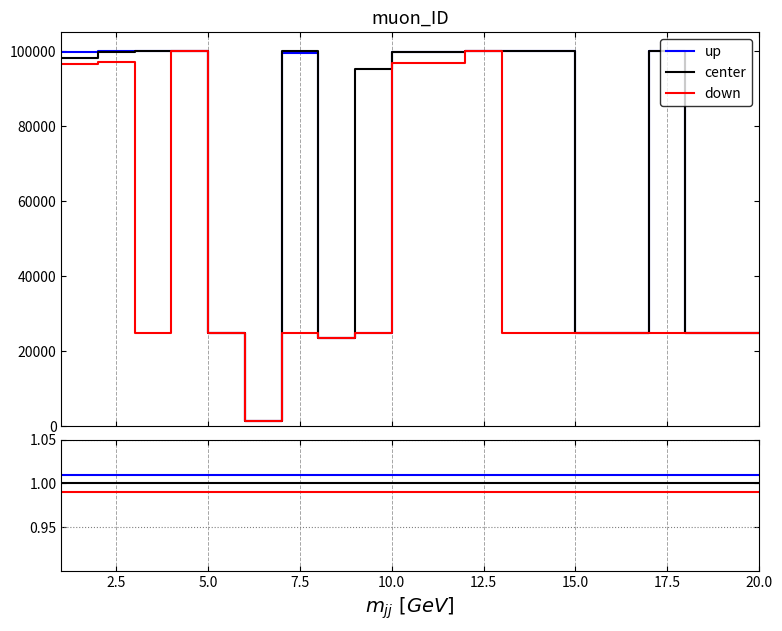

True or false: up and center cross at least once.

False